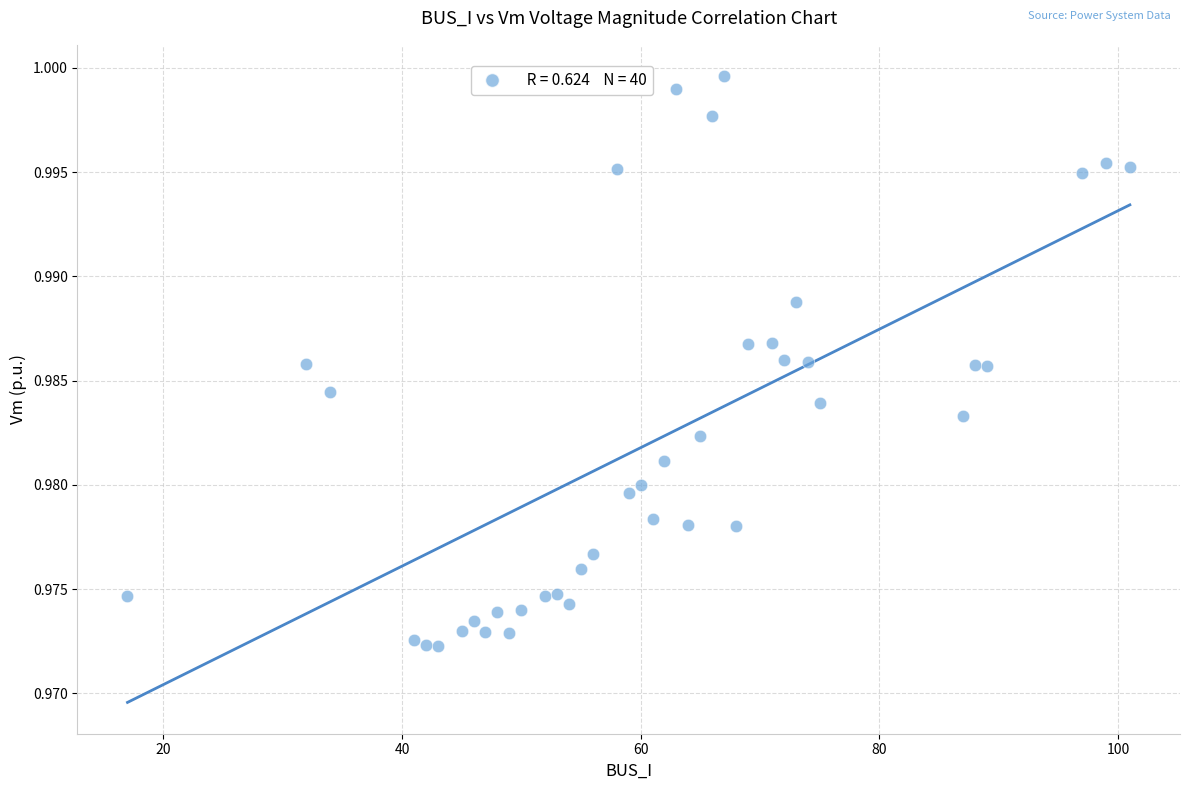

What is the range of X values (max minus min)?

84.0